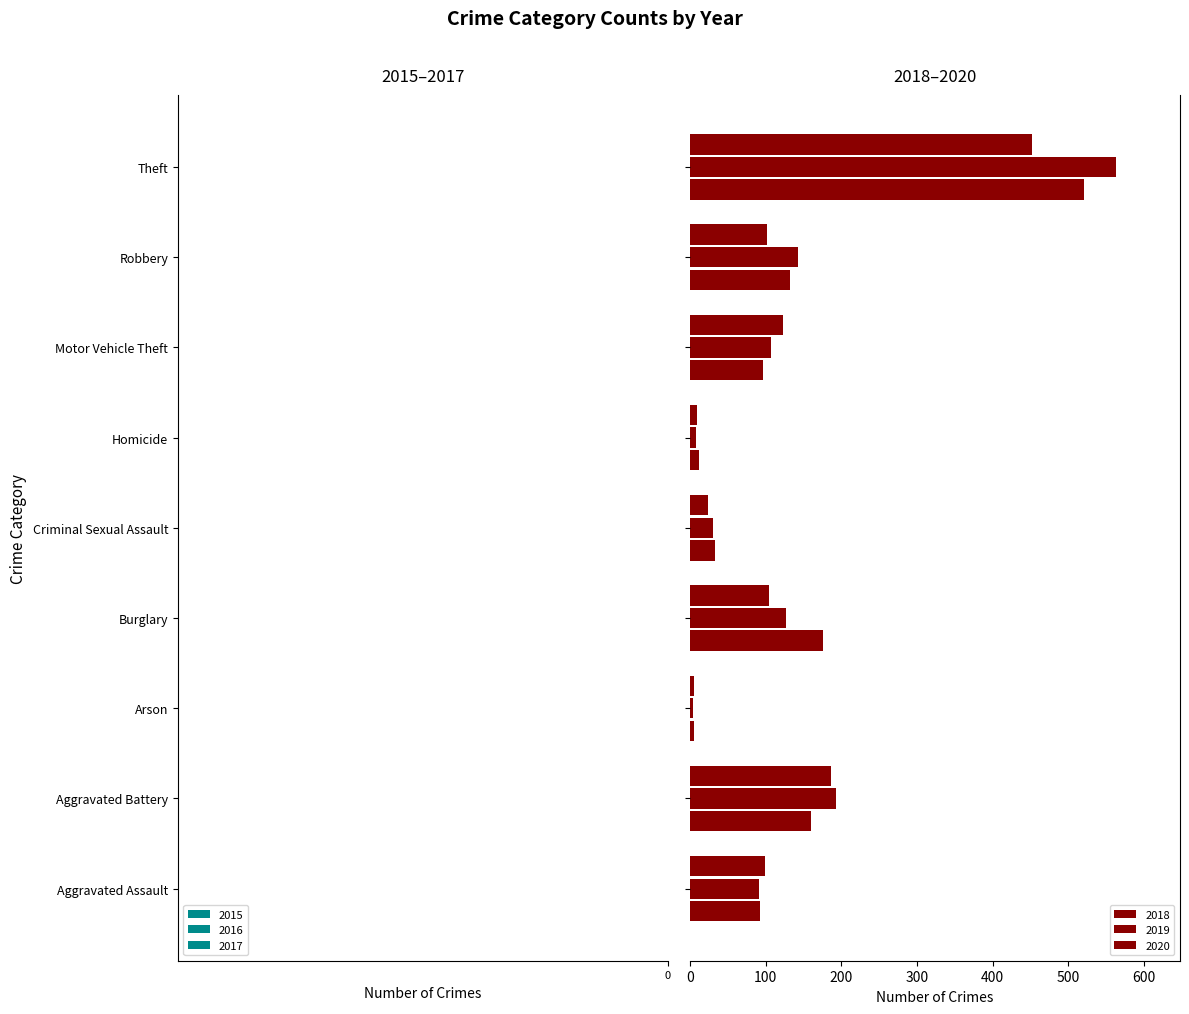

The 2017 series shows -165 at Theft. True or false?

False